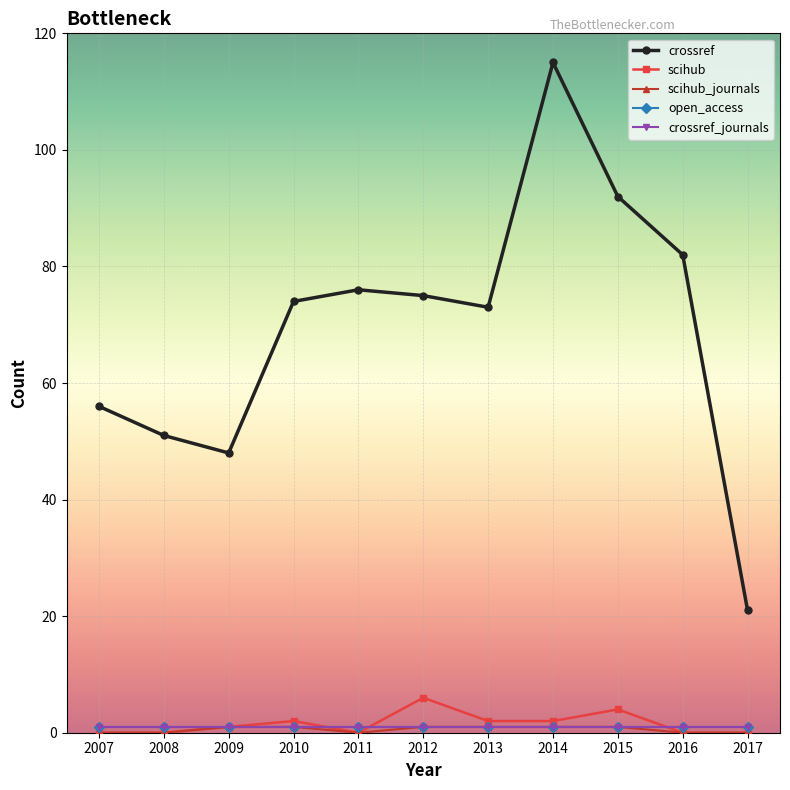

Is this an area chart (filled region under the line)?

No